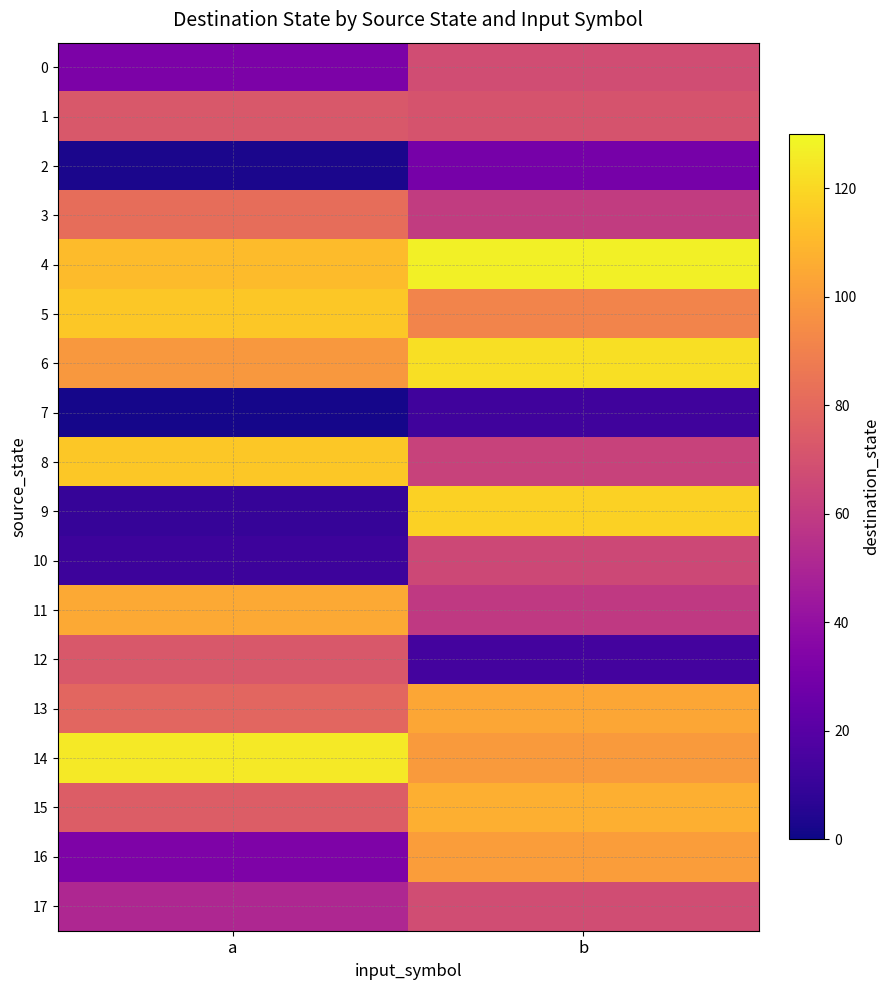

Between a and b, which series saw the biggest shift?

9